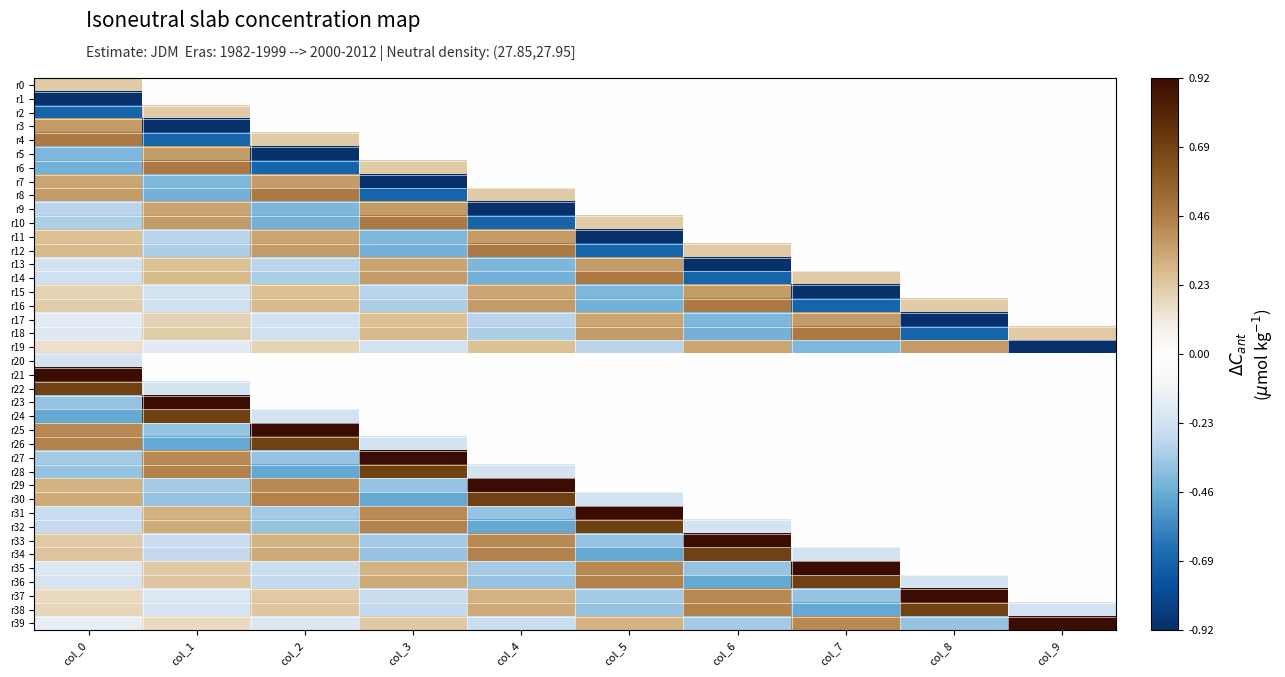

At which category is the sum across all series the highest?

col_0